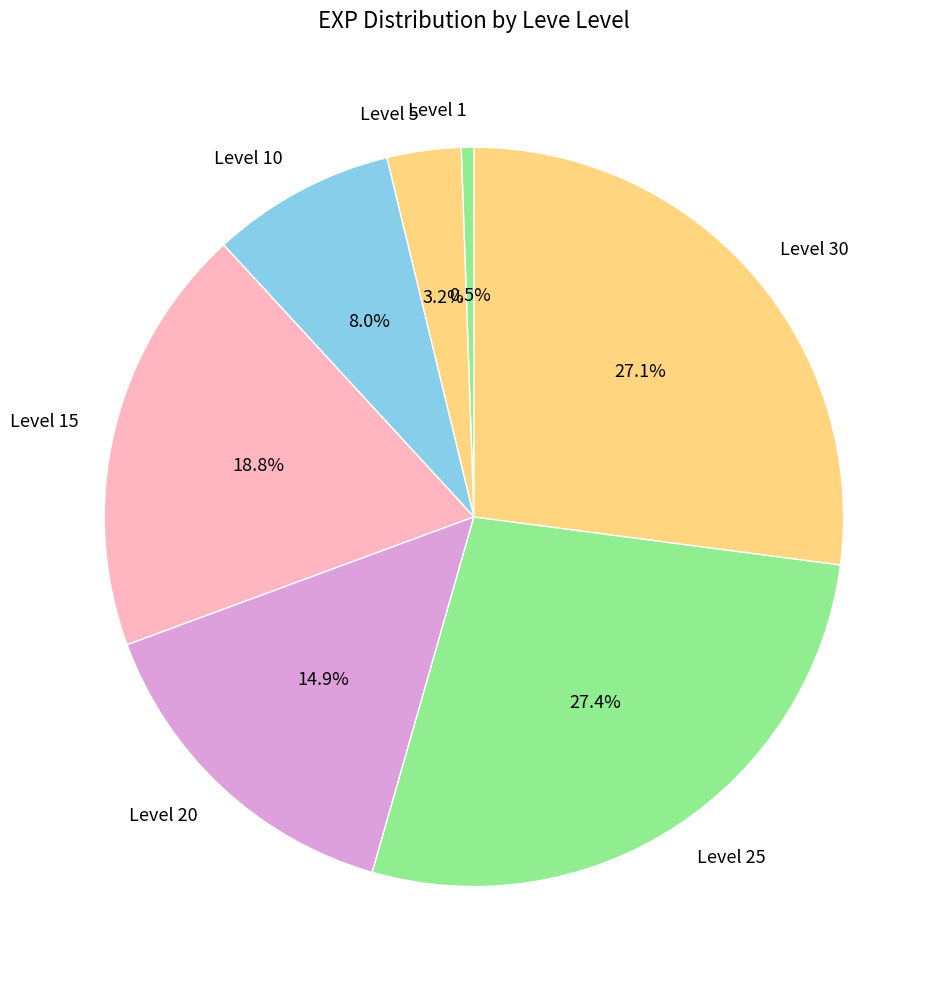

Between Level 30 and Level 15, which is larger?

Level 30